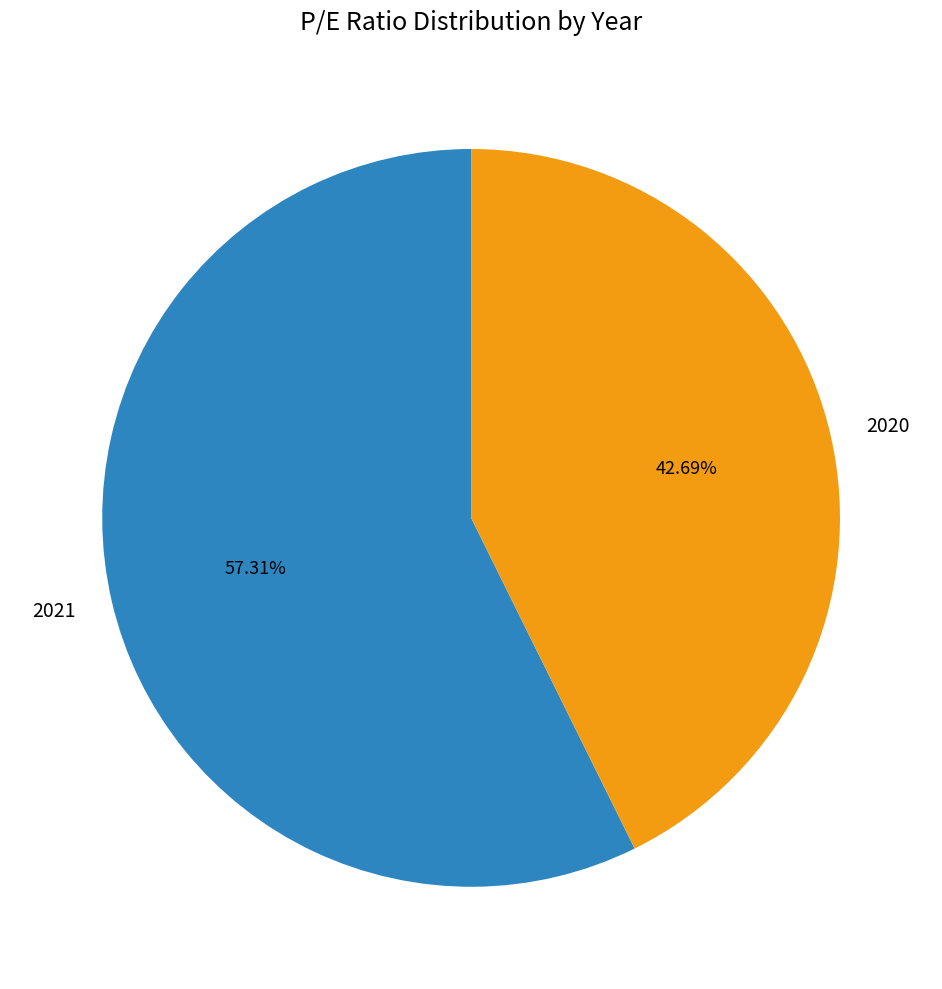

Which has a higher value, 2020 or 2021?

2021